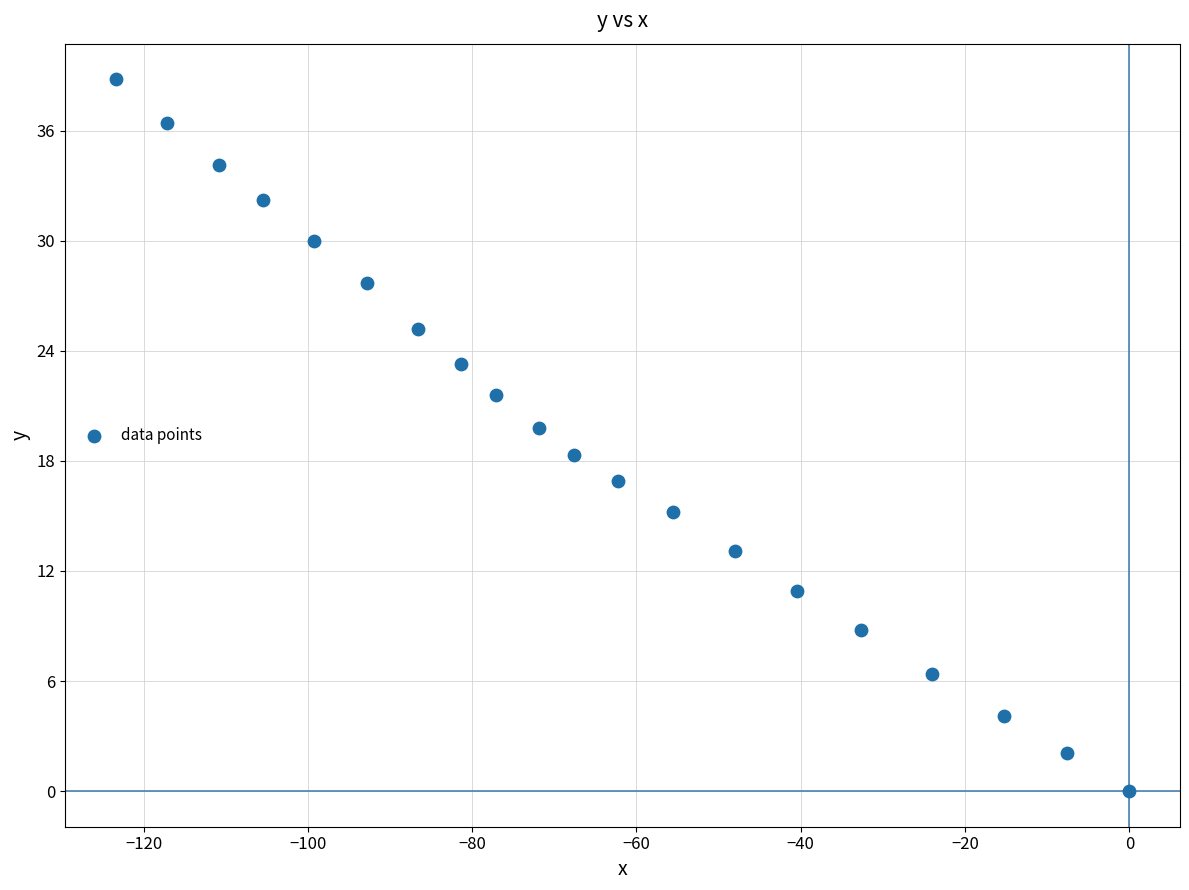

What is the range of Y values (max minus min)?

38.8